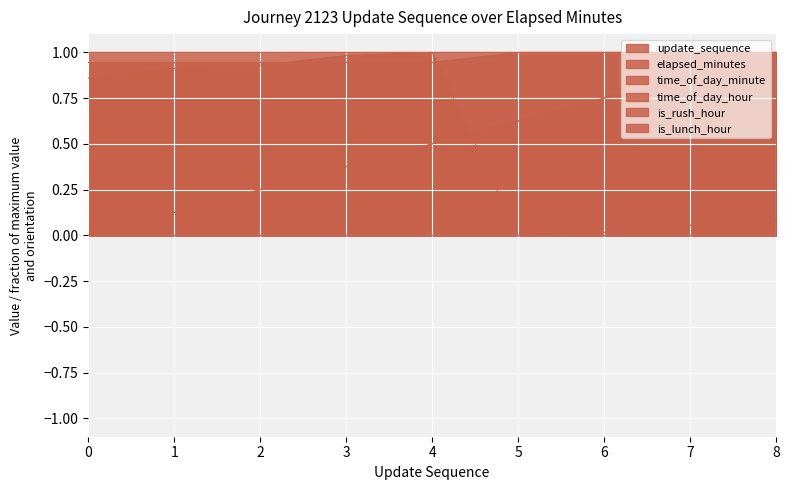

True or false: time_of_day_hour has more than 0 points higher than both neighbors.

False